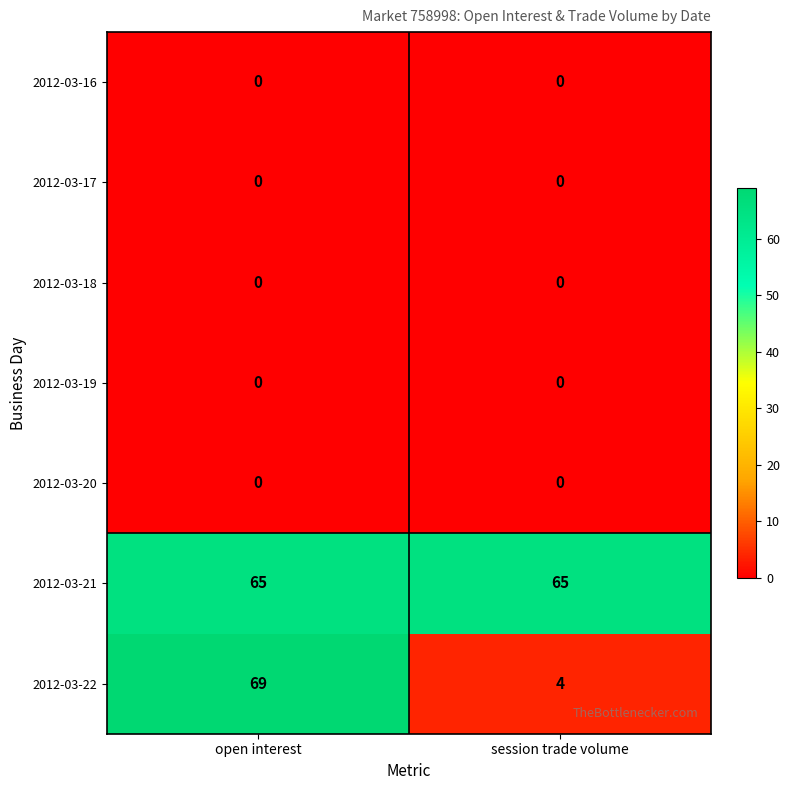

Reading right to left, what are all the values shown in this chart?

2012-03-16: 0	0
2012-03-17: 0	0
2012-03-18: 0	0
2012-03-19: 0	0
2012-03-20: 0	0
2012-03-21: 65	65
2012-03-22: 4	69